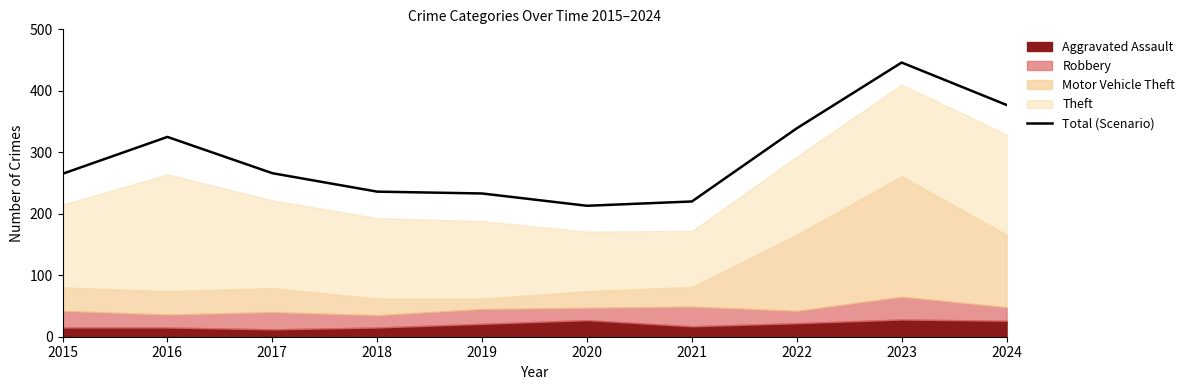

True or false: the data shows 236 at 2018.

True